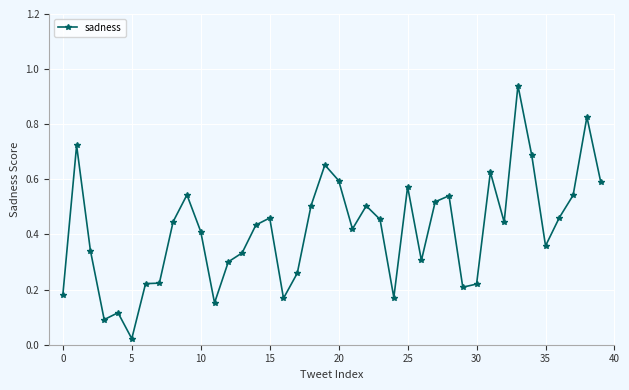

What is the sum of all values?

16.6